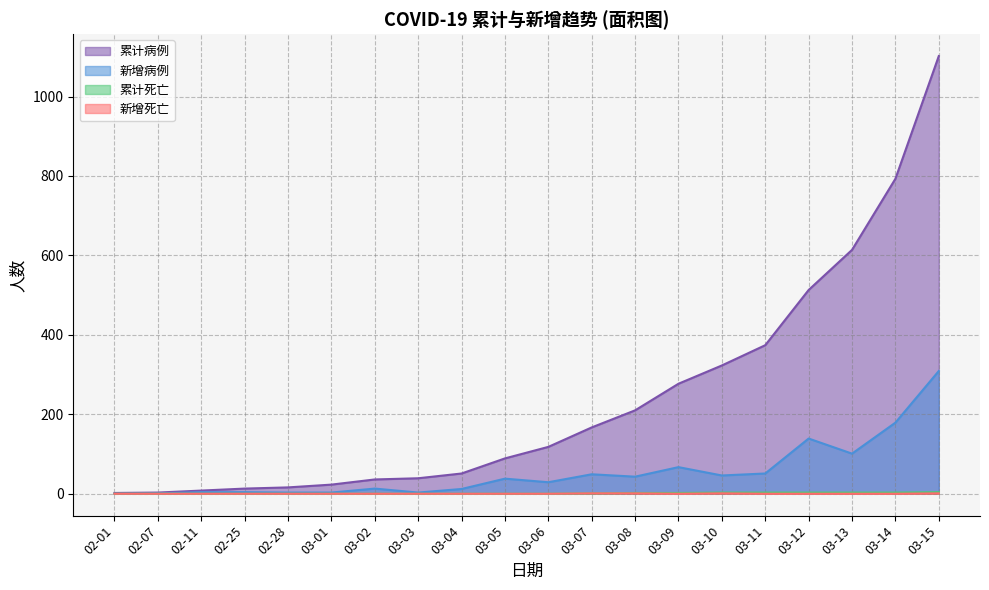

What are all the series names shown in the legend?

累计病例, 新增病例, 累计死亡, 新增死亡